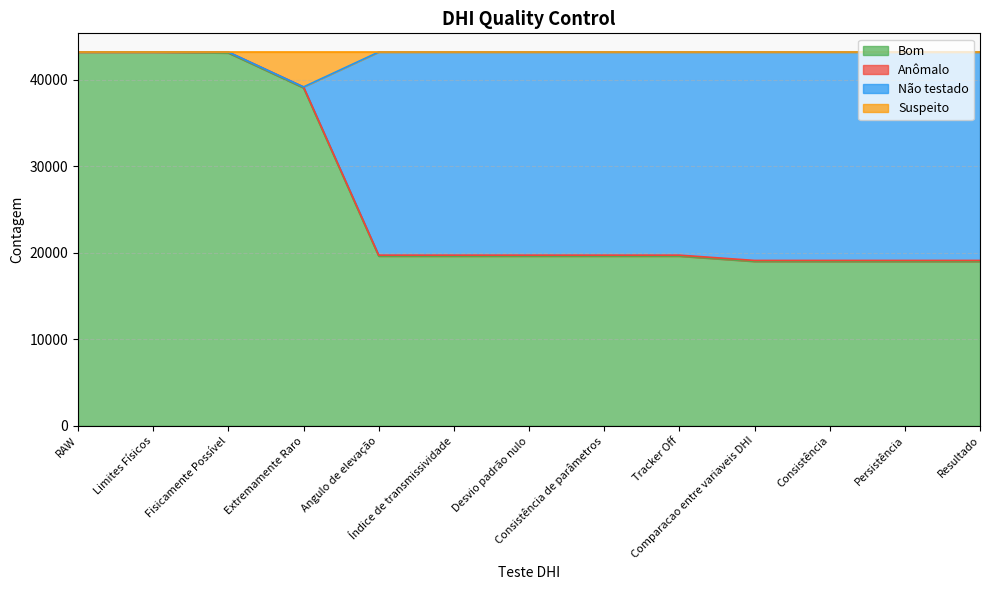

What is the highest value of the Bom series?

43180